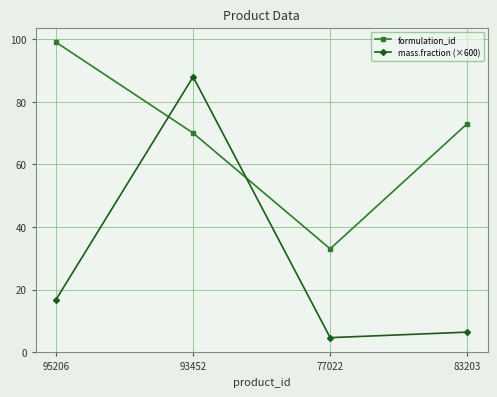

List the series in order of their peak value, lowest first.

mass.fraction (×600), formulation_id